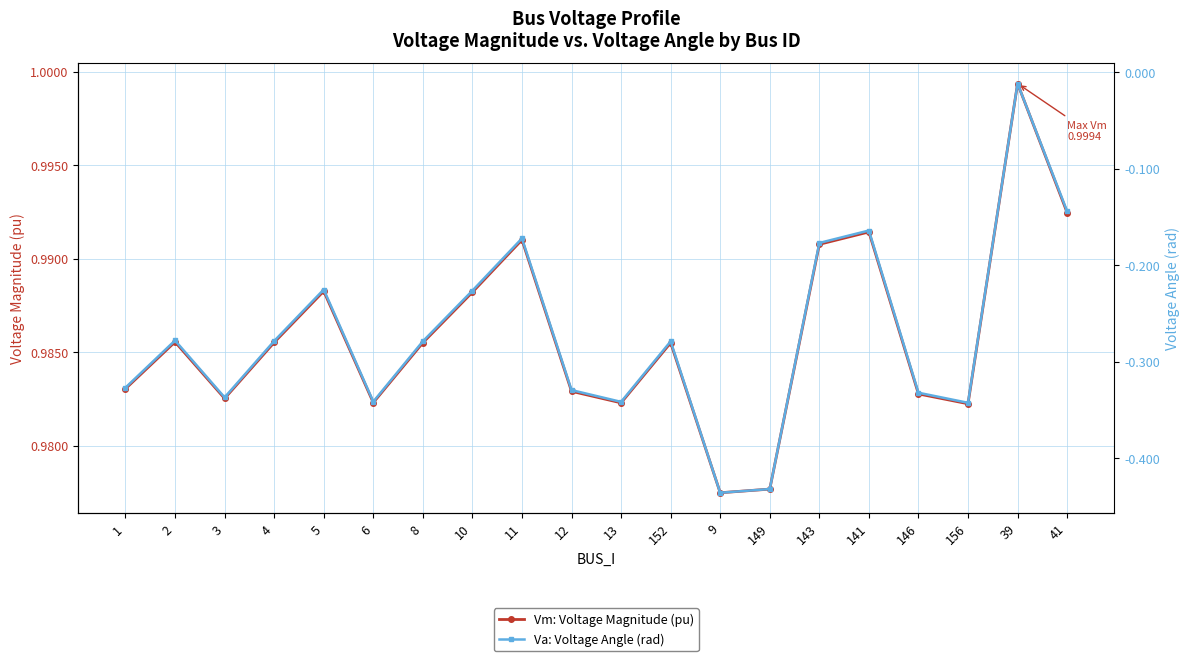

The value of Vm: Voltage Magnitude (pu) at 6 is 1.3. True or false?

False